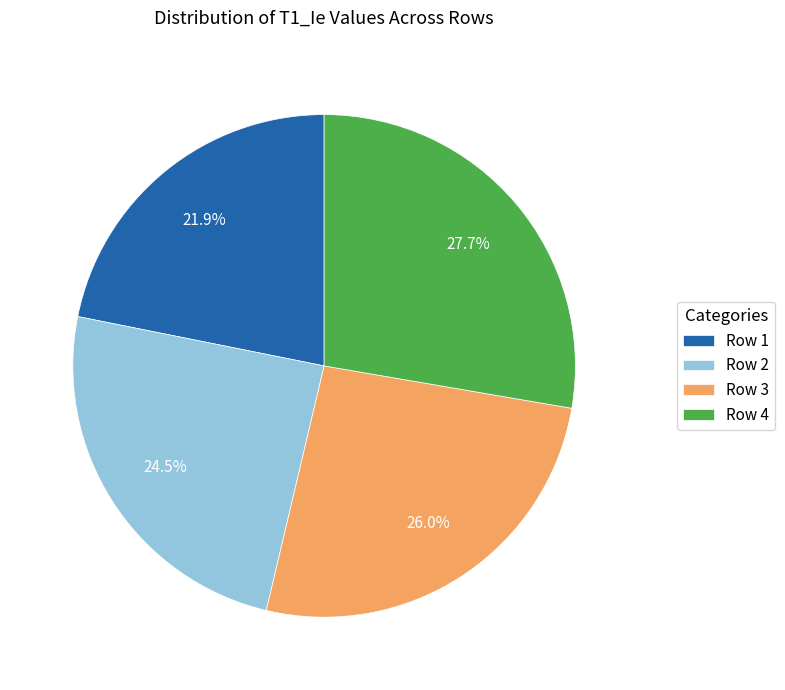

Between Row 2 and Row 3, which is larger?

Row 3